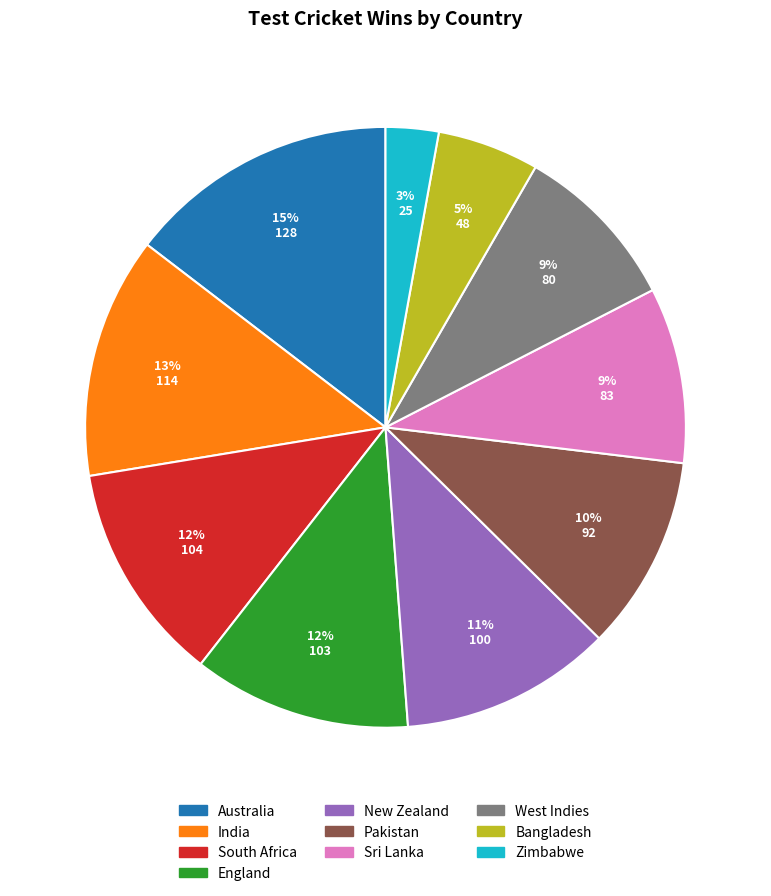

To the nearest percent, what is the difference between the West Indies and Zimbabwe slice percentages?

6%